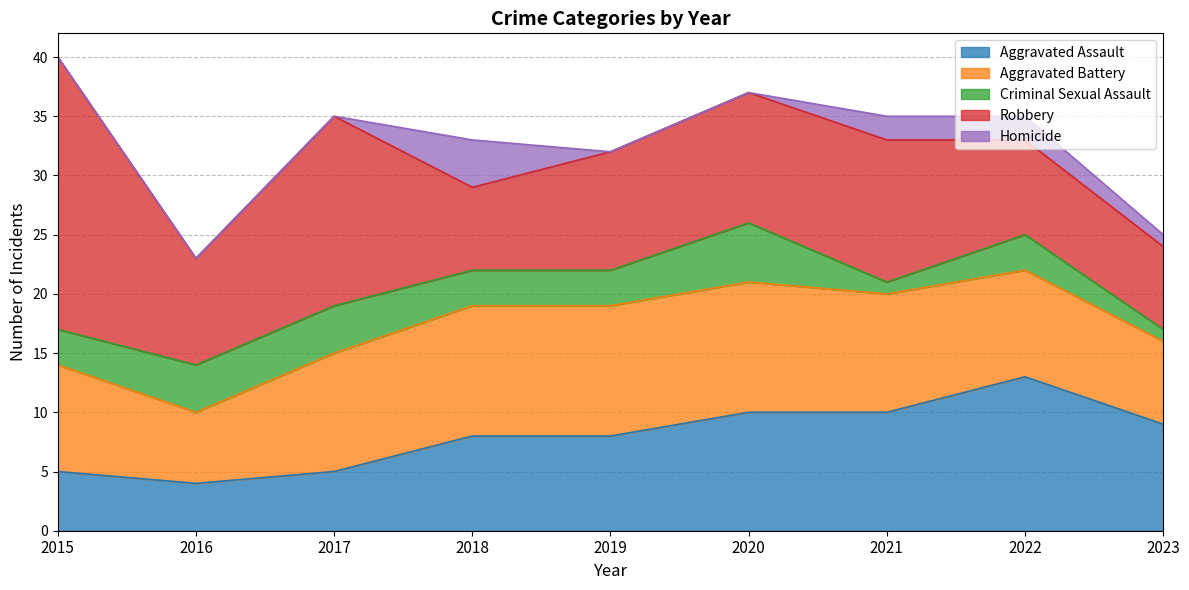

At how many categories does at least one series exceed 21?

1